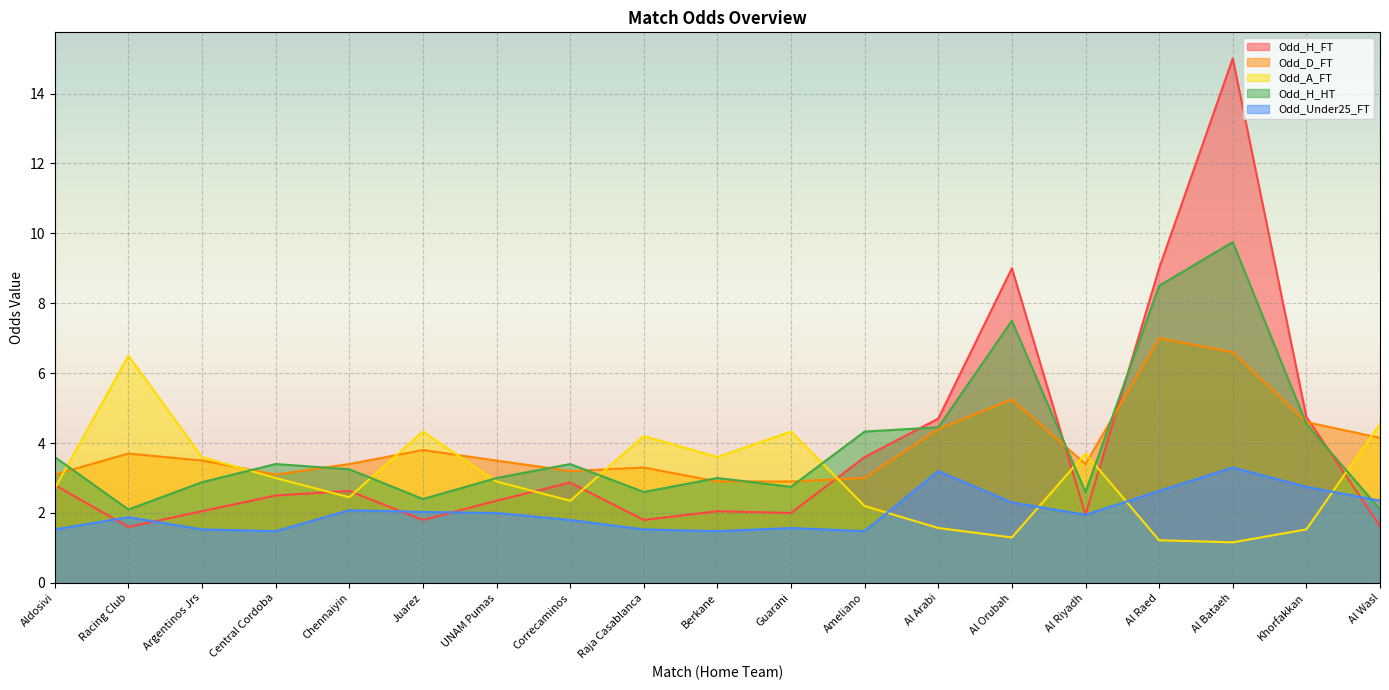

Which has a higher value, Al Orubah or Juarez?

Al Orubah